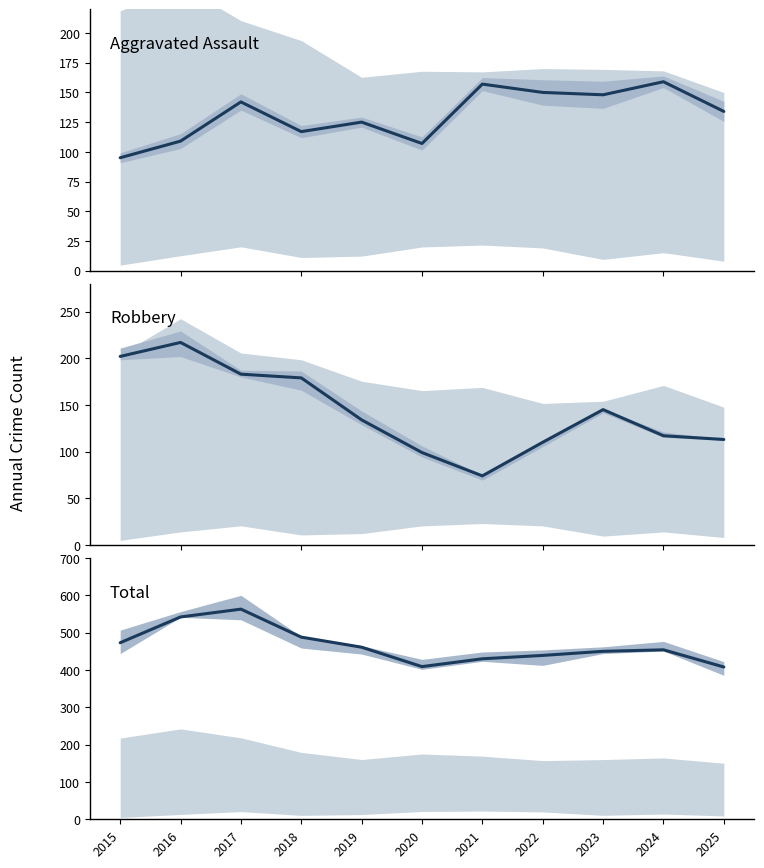

Between 2021 and 2017, which is larger?

2021